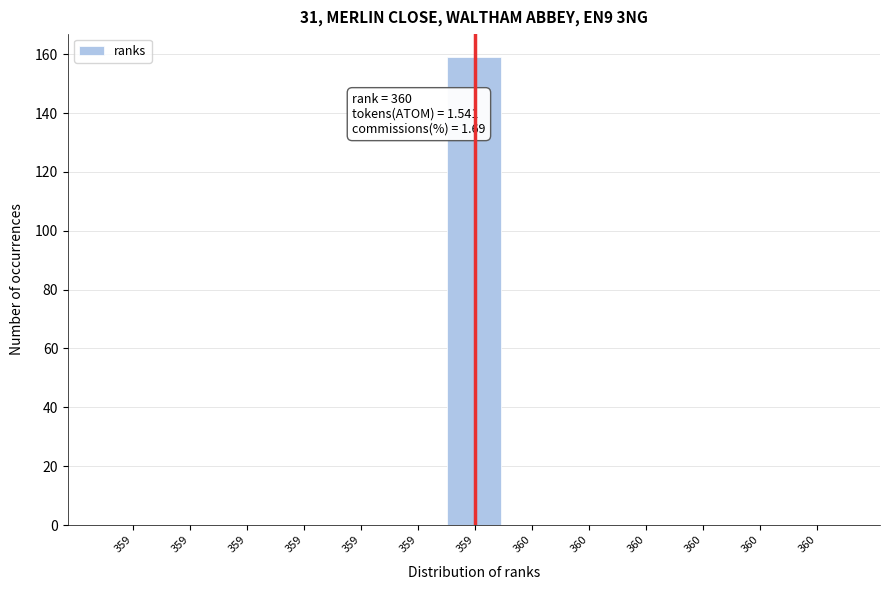

Count the number of categories in the chart.

13